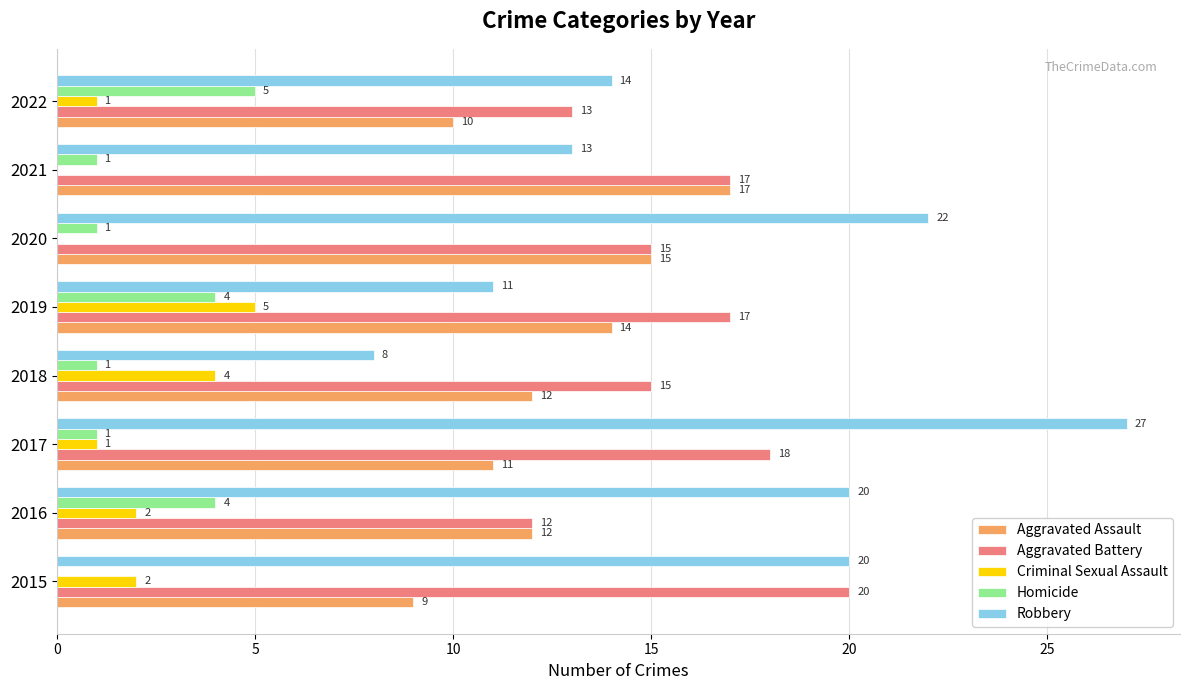

Which category has the highest value in the Aggravated Battery series?

2015